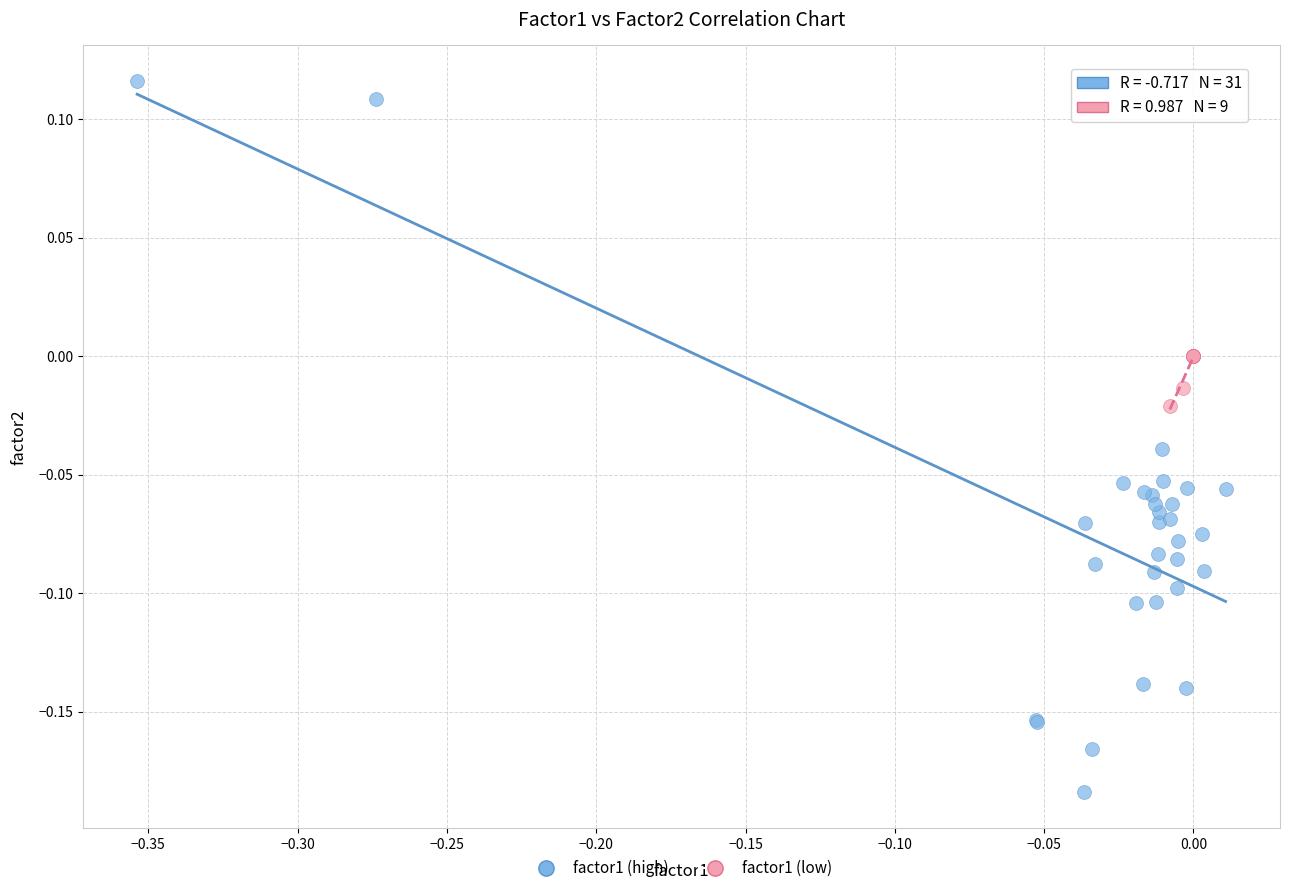

What are all the series names shown in the legend?

factor1 (high), factor1 (low)